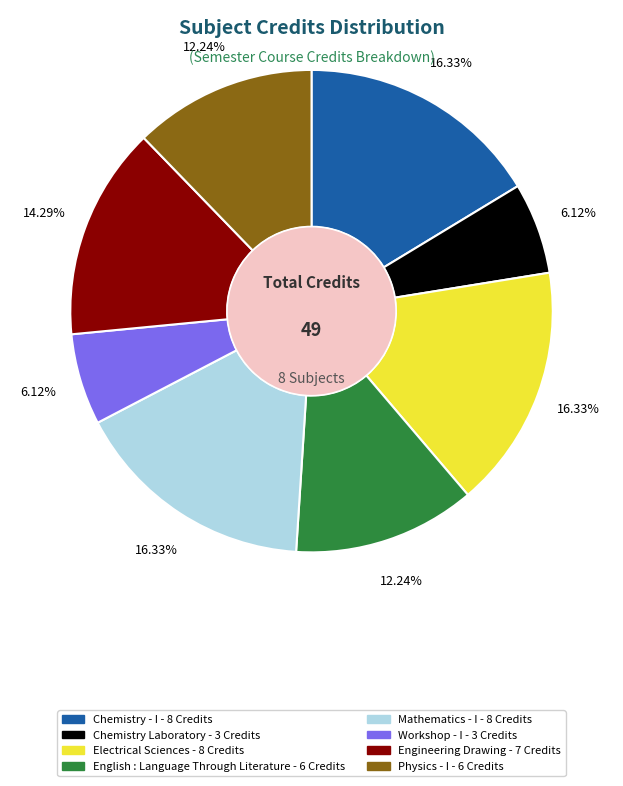

Count the number of slices in the pie.

8